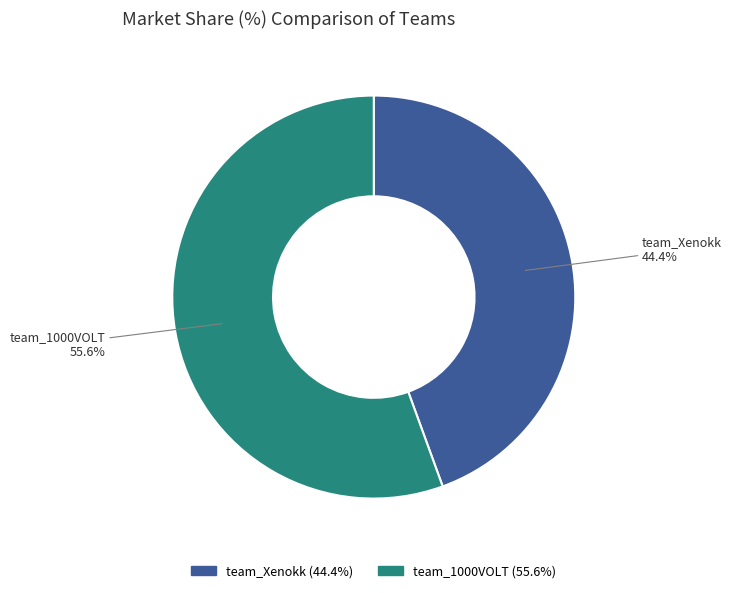

Which category accounts for the majority?

team_1000VOLT